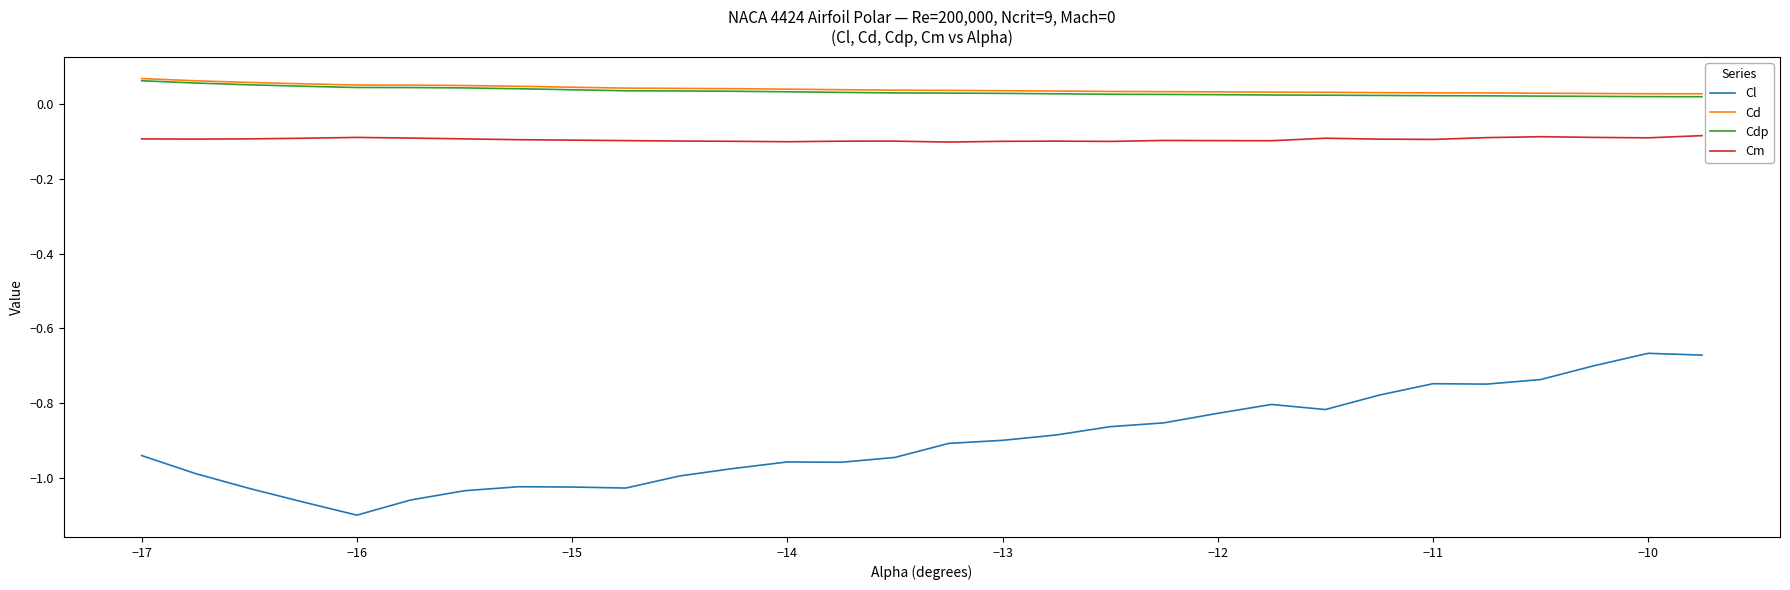

True or false: Cd and Cl intersect in this chart.

False